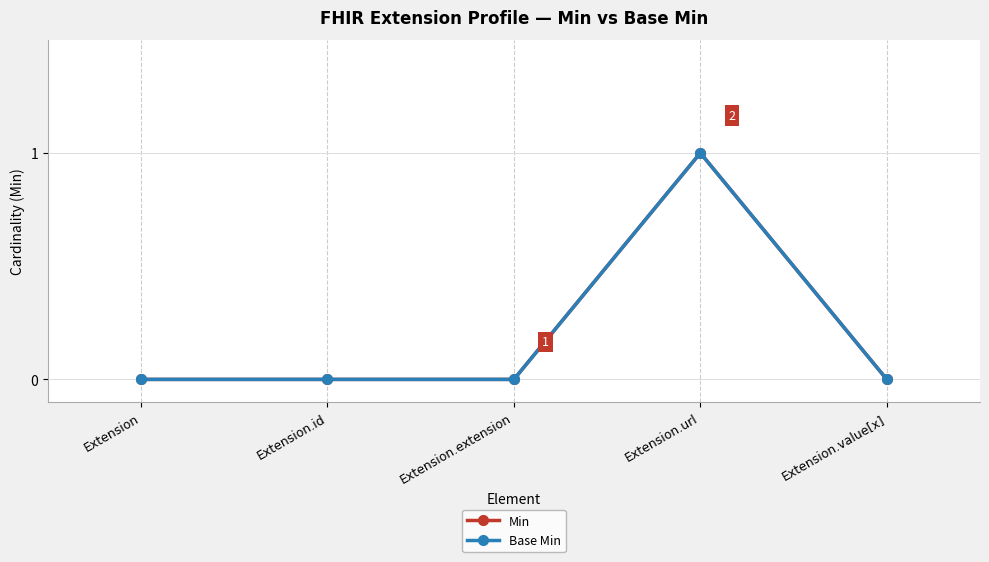

Is this an area chart (filled region under the line)?

No